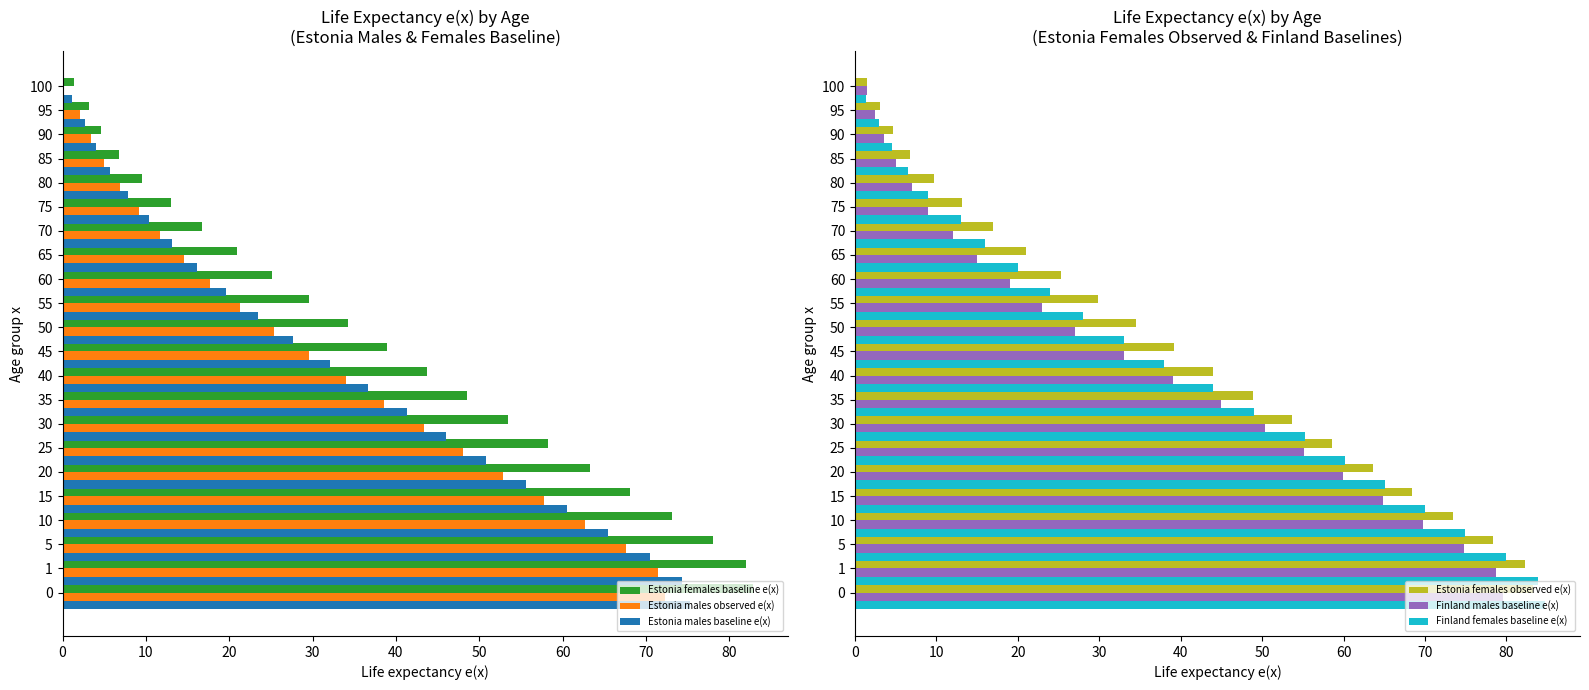

Where is Finland males baseline e(x) nearest to the value 40?

40